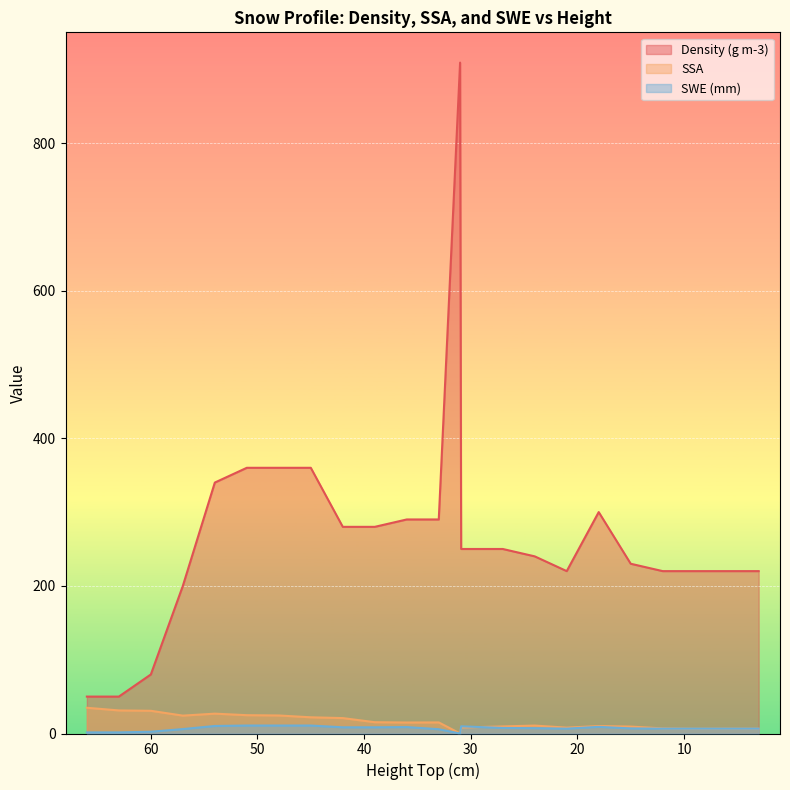

True or false: SSA and Density (g m-3) intersect in this chart.

False